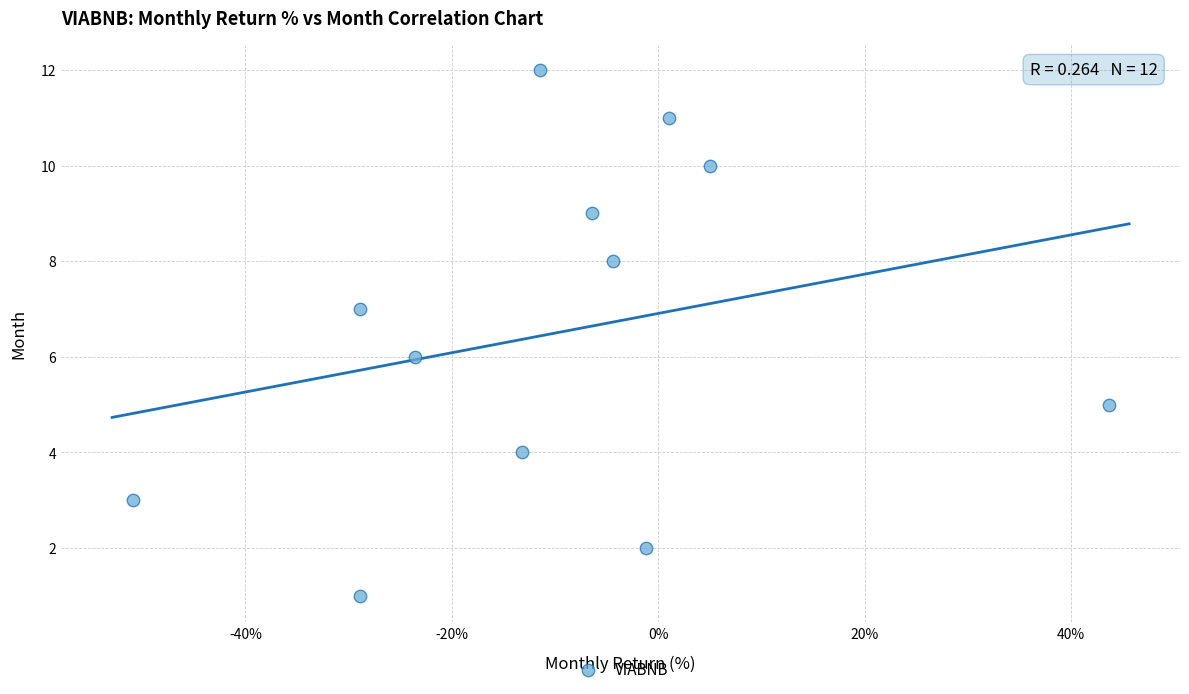

What is the range of Y values (max minus min)?

11